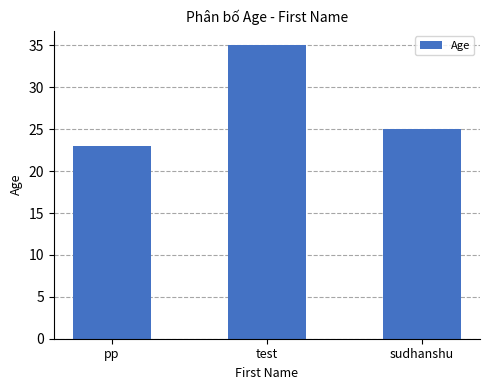

Reading left to right, transcribe all the data shown in this chart.

pp=23	test=35	sudhanshu=25